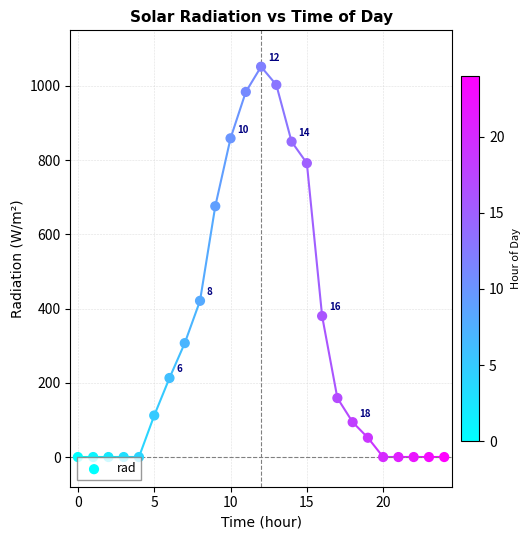

What Y value in the scatter plot is closest to 526?

421